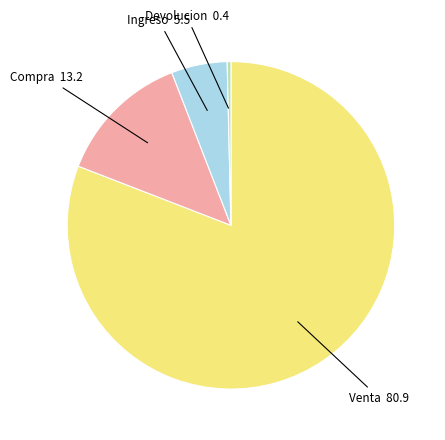

Is there any slice that represents more than half of the pie?

Yes